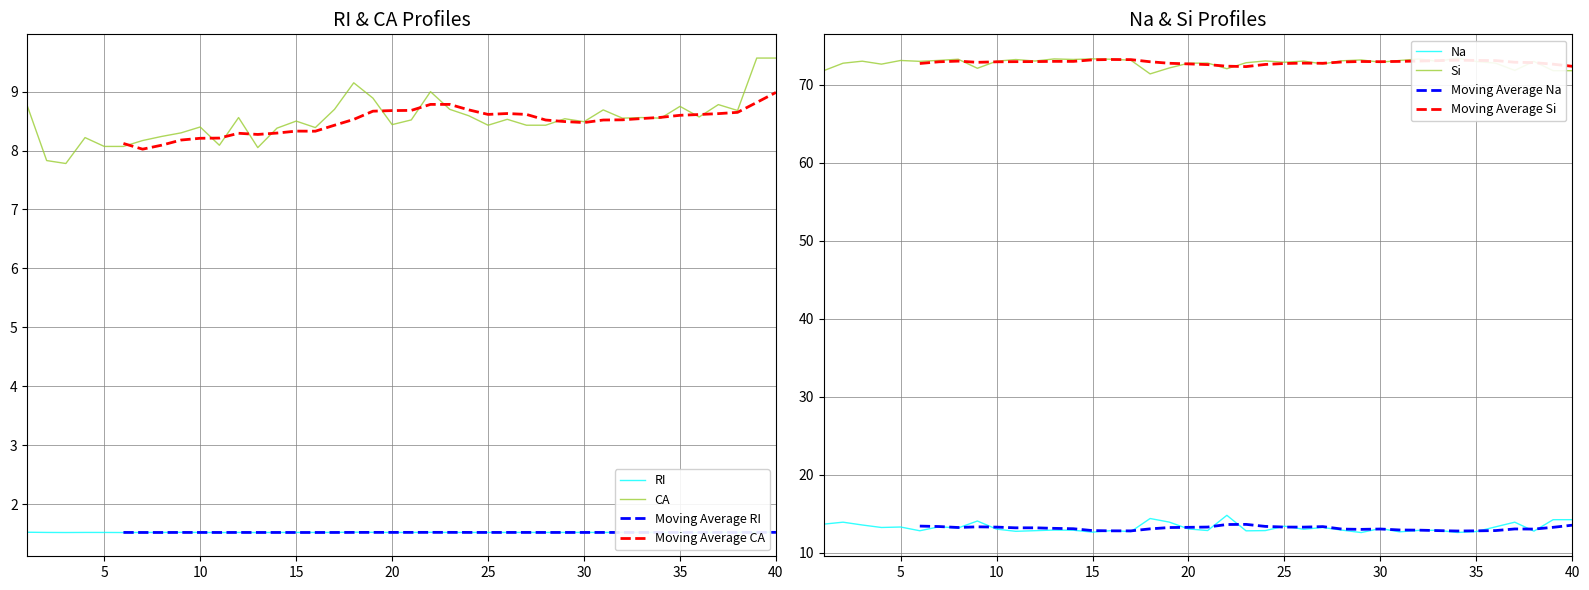

List the series in order of their peak value, lowest first.

RI, CA, Na, Si